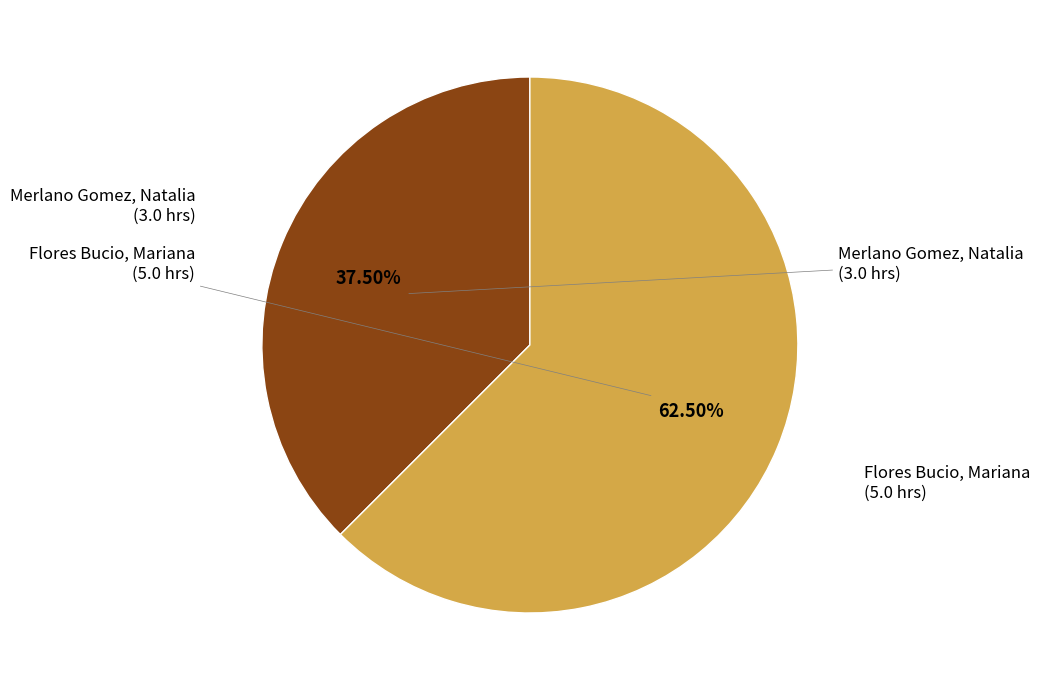

Is there a majority slice in this chart?

Yes